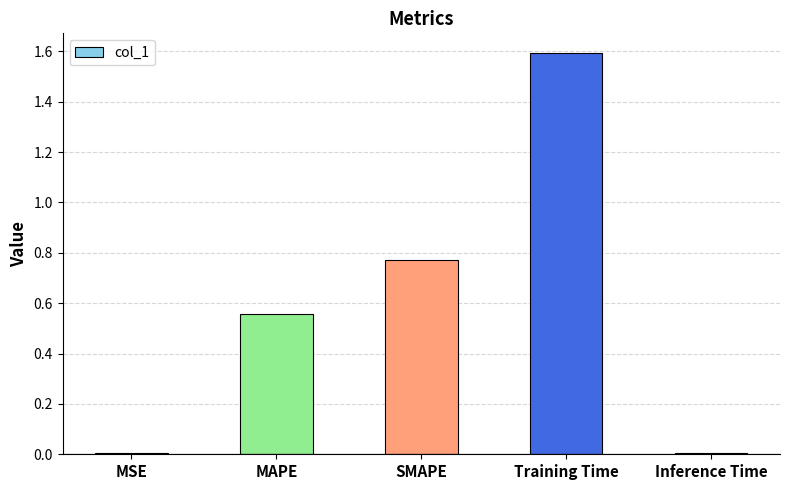

What value does the data have at Training Time?

1.6